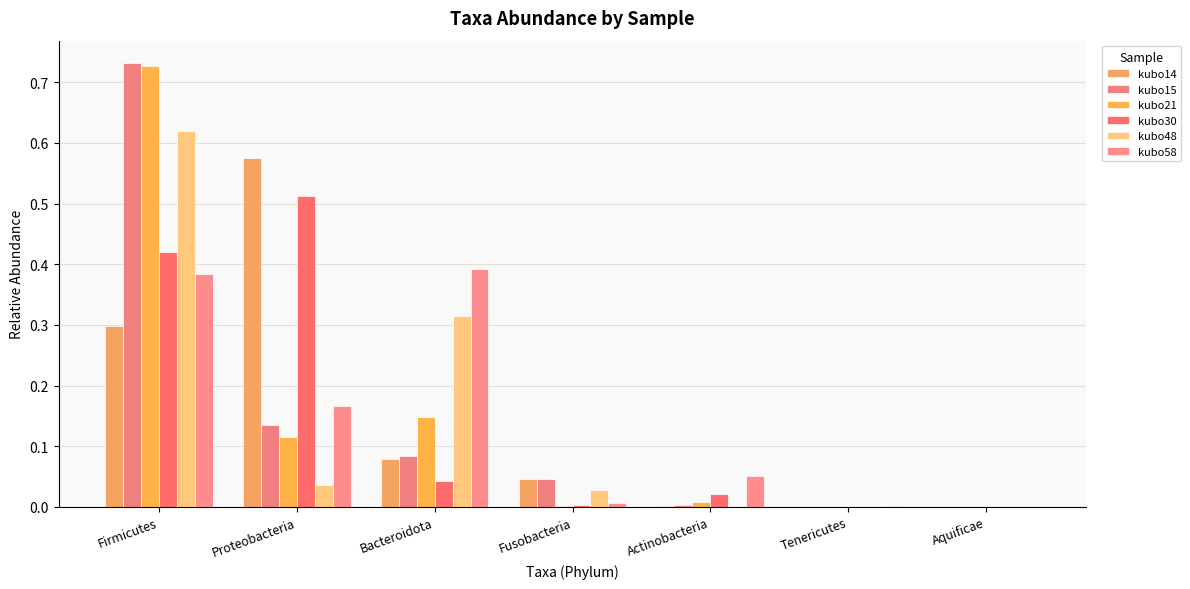

How many categories are shown in the chart?

7